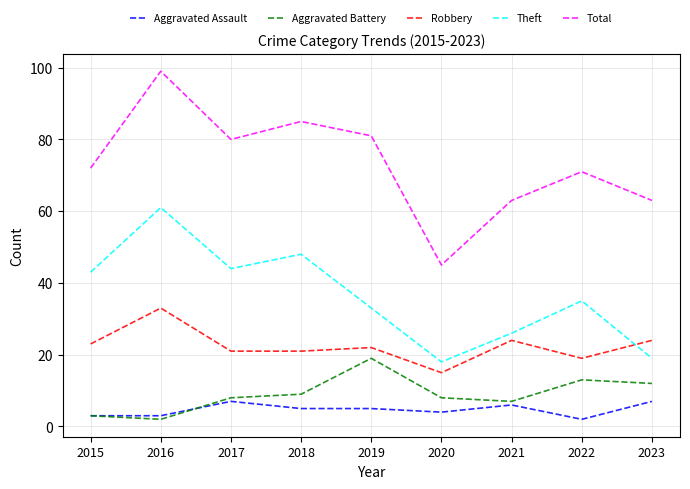

The Robbery series shows 19 at 2016. True or false?

False